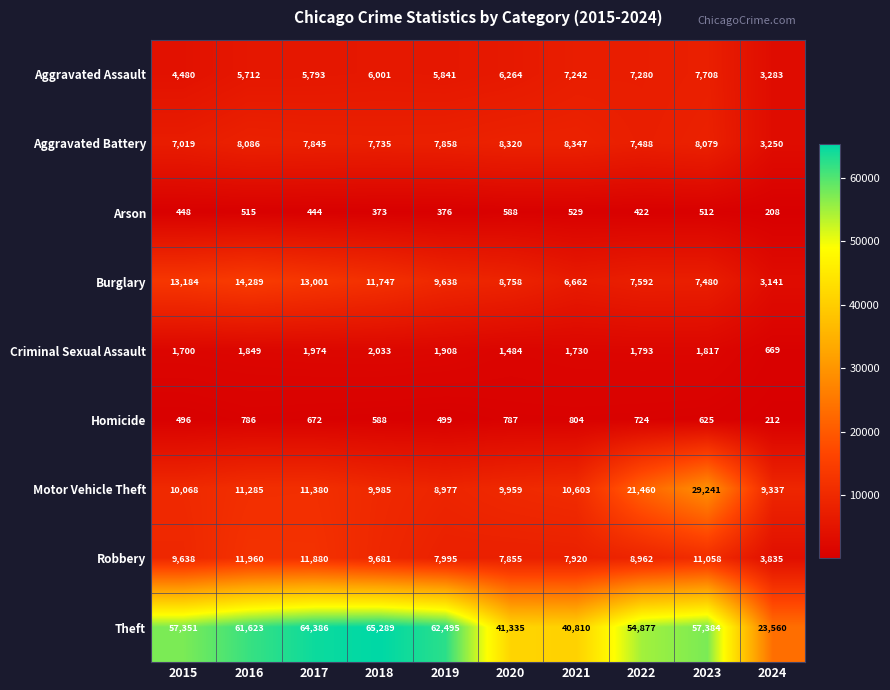

How many categories are shown in the chart?

10